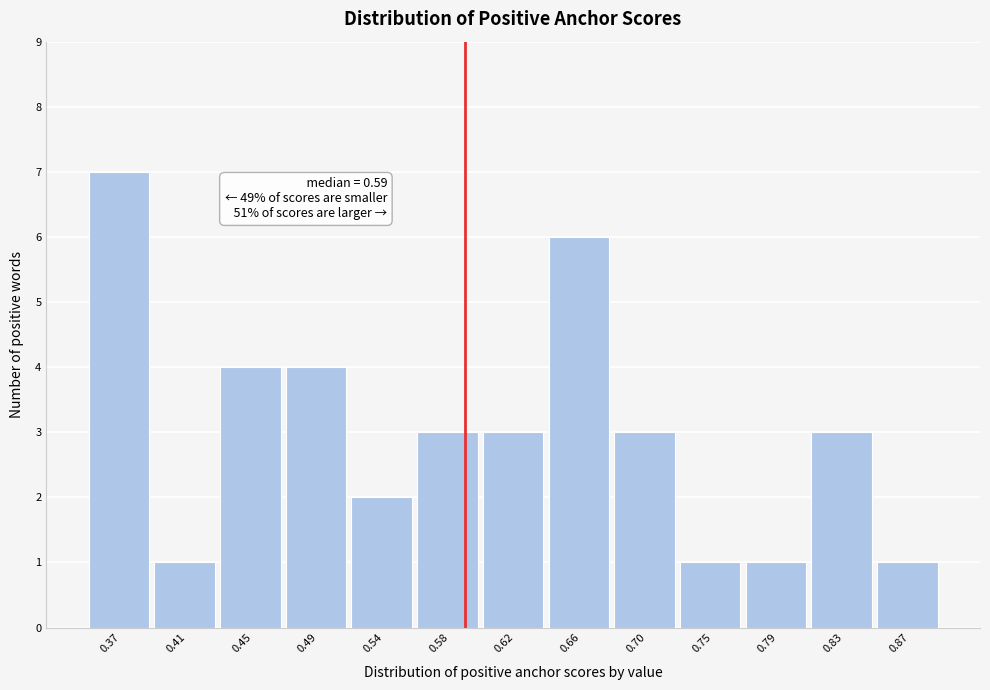

Over which range of the x-axis is the bar tallest?

0.345 to 0.390